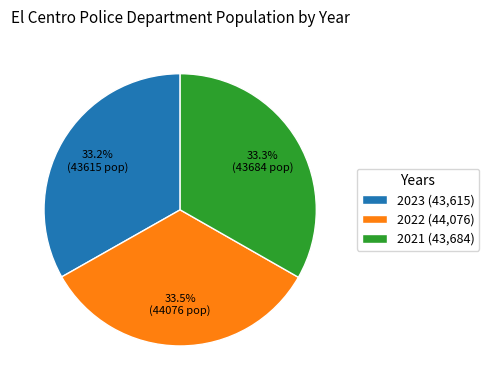

Approximately how many times larger is the value at 2022 (44,076) compared to 2021 (43,684)?

1.0